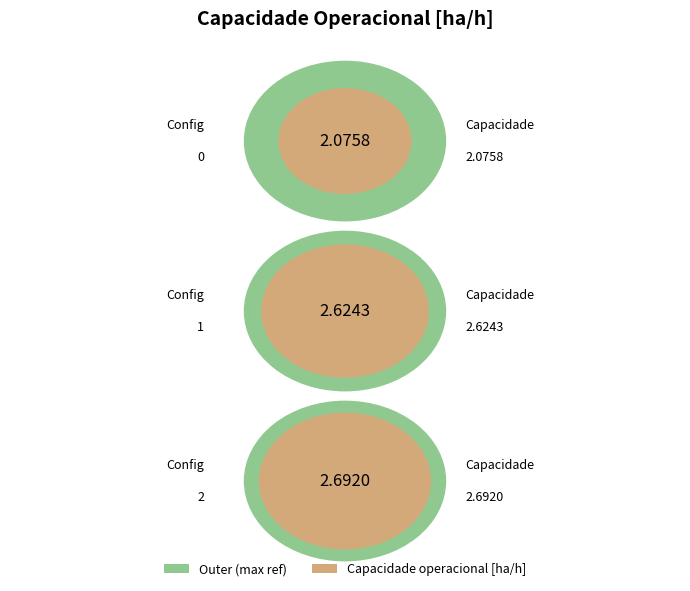

Between 1 and 0, which is larger?

1